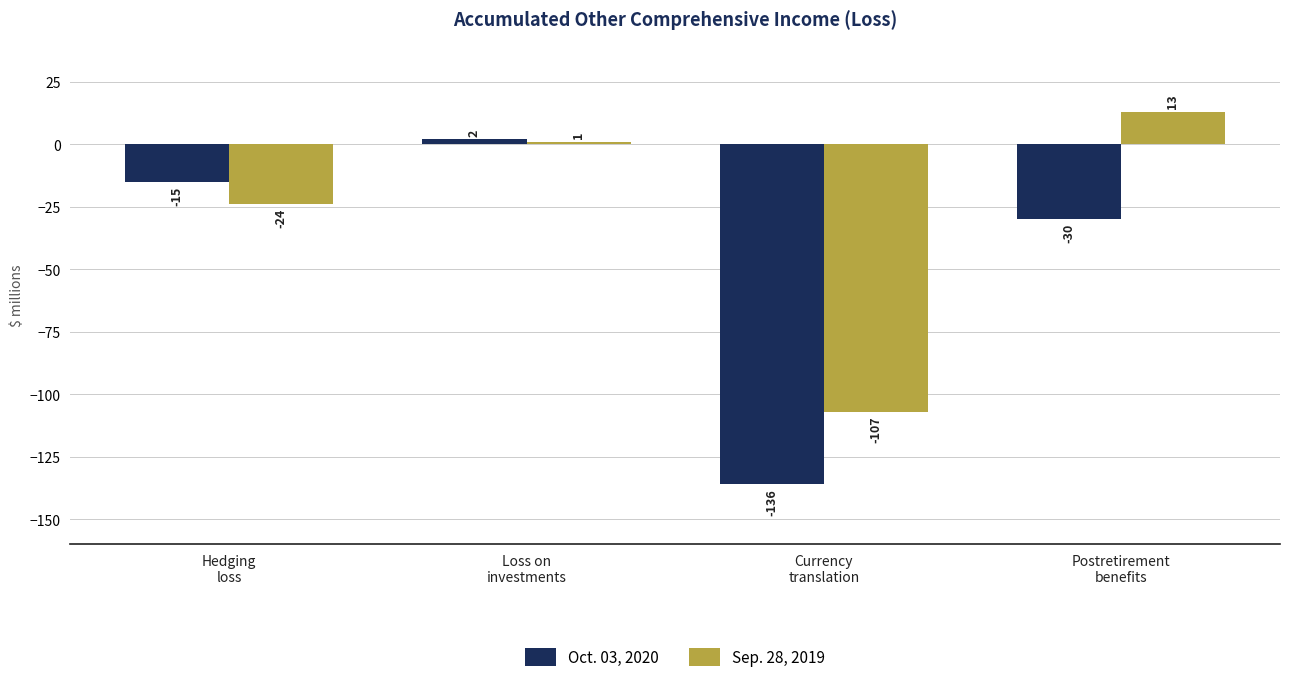

Reading left to right, what are all the values shown in this chart?

Oct. 03, 2020: Hedging
loss=-15	Loss on
investments=2	Currency
translation=-136	Postretirement
benefits=-30
Sep. 28, 2019: Hedging
loss=-24	Loss on
investments=1	Currency
translation=-107	Postretirement
benefits=13